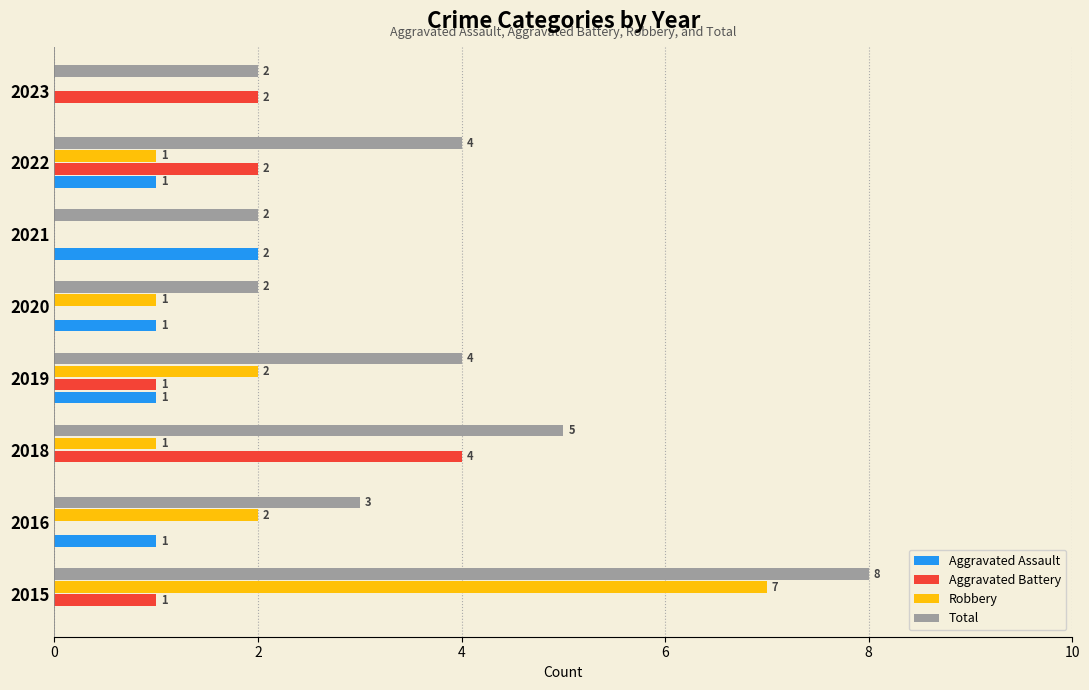

How many Aggravated Assault values are between 0 and 1?

7